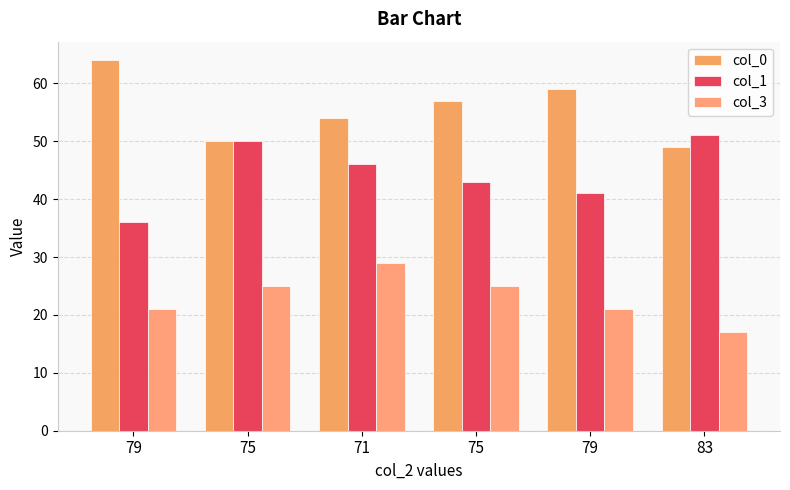

Which category has the highest value in the col_1 series?

83